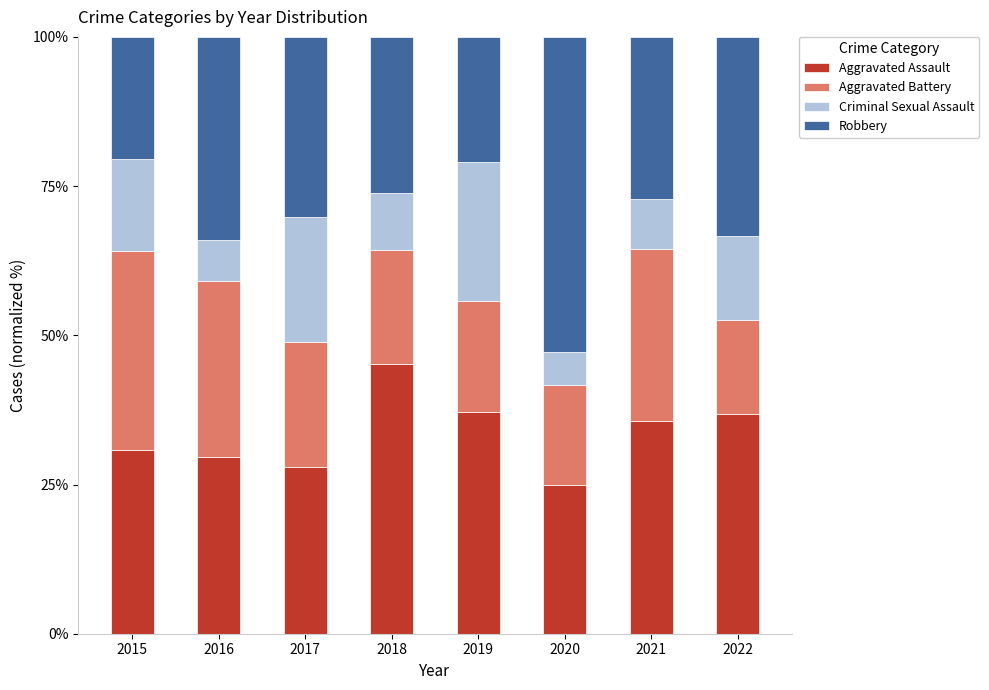

What is the highest value of the Aggravated Assault series?

45.2